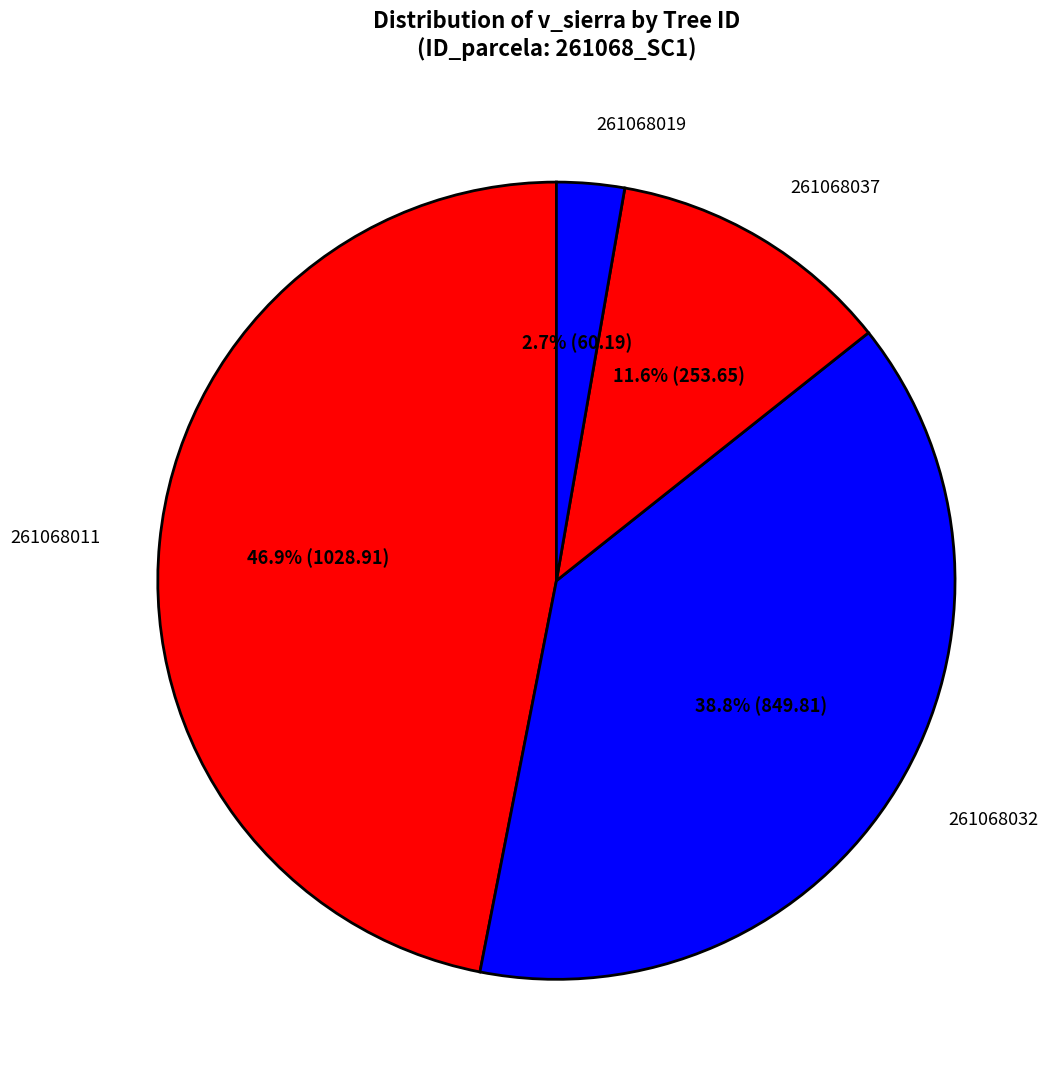

How many segments does this pie chart have?

4